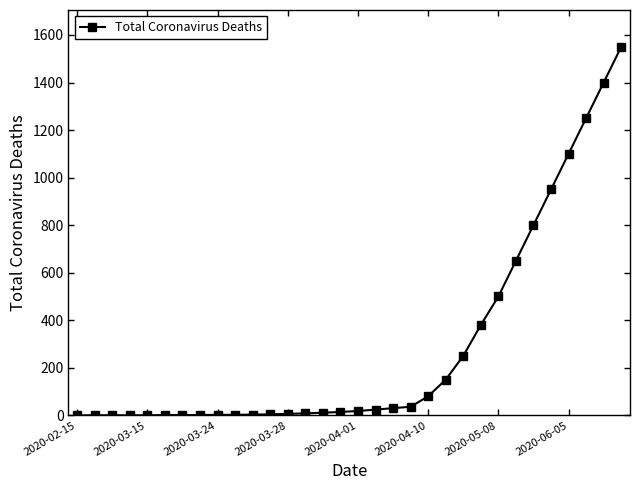

What is the sum of all values?

9221